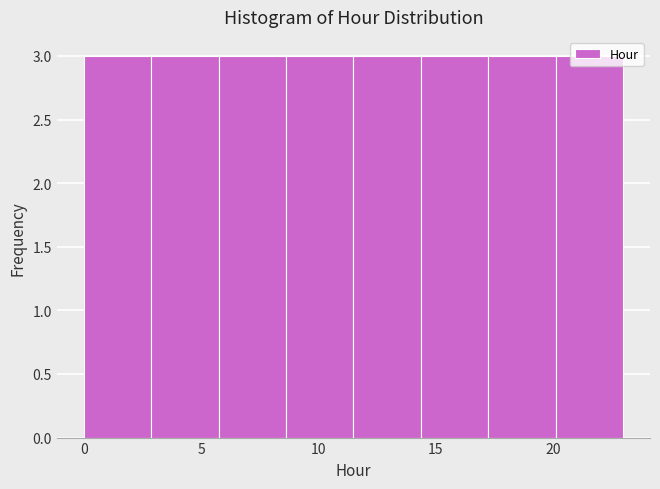

What is the height of the bar covering 0.0 to 3.0 on the x-axis? Neither the bar edges nor the heights are printed on the chart, so give them approximately, as read against the axes.

3